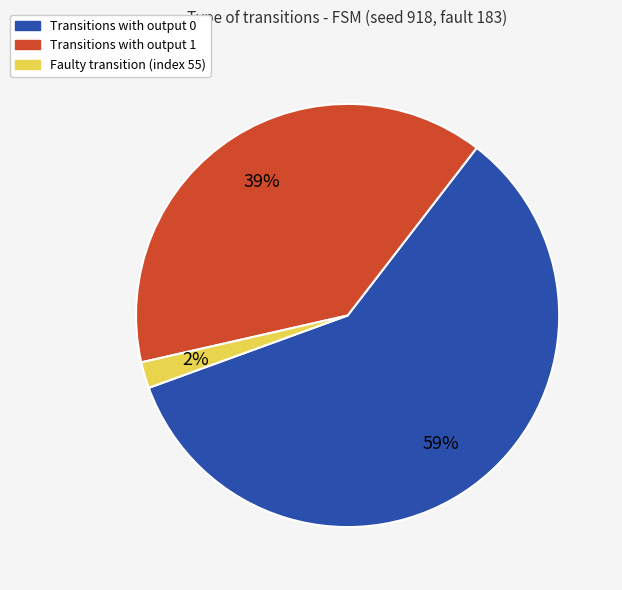

Which category has the biggest portion of the pie?

Transitions with output 0